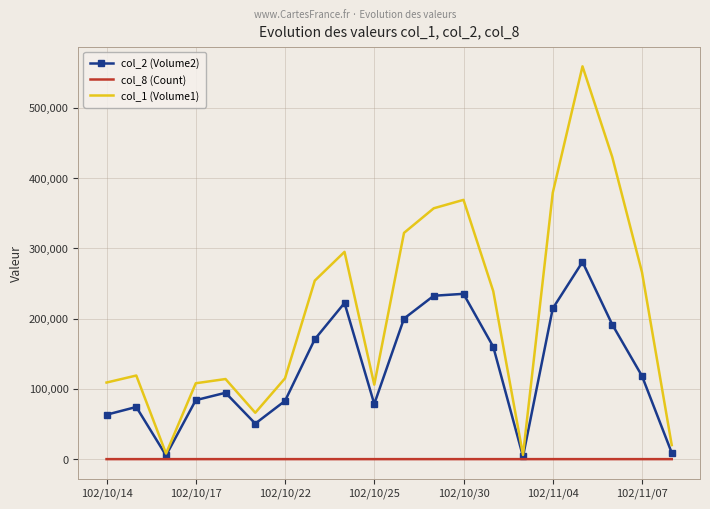

Rank the series by their maximum value, from lowest to highest.

col_8 (Count), col_2 (Volume2), col_1 (Volume1)